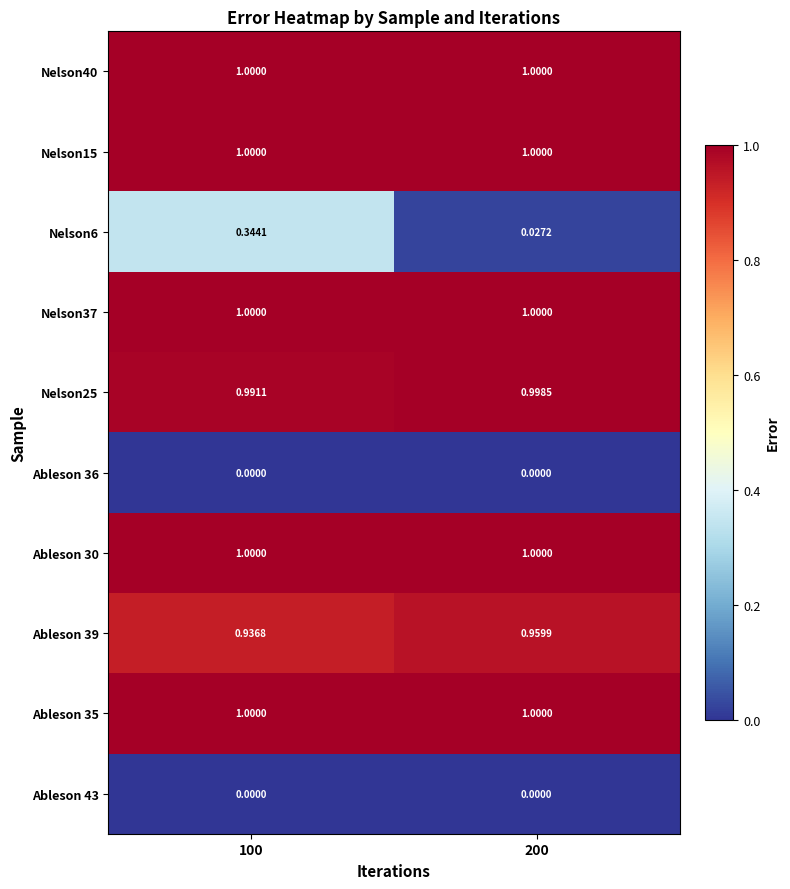

Is the value of Nelson25 at 200 greater than the value of Ableson 30 at 100?

No